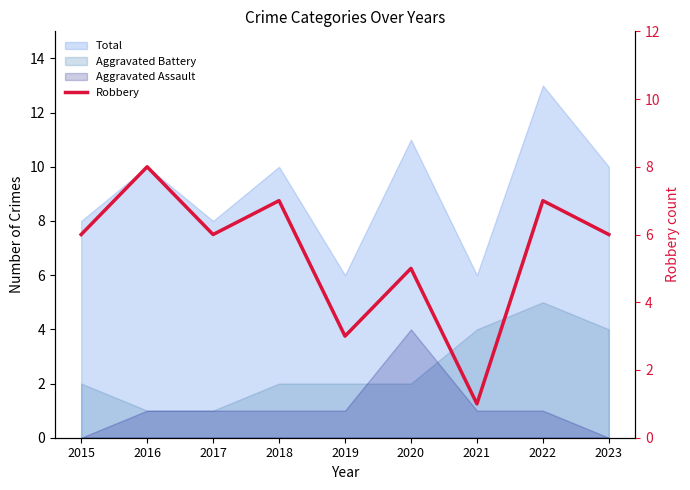

The chart shows a value of 6 at 2015. True or false?

True